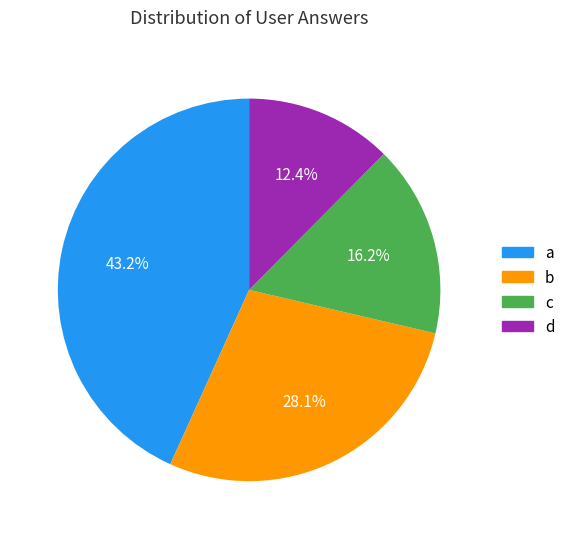

Rank the categories by value from highest to lowest.

a, b, c, d